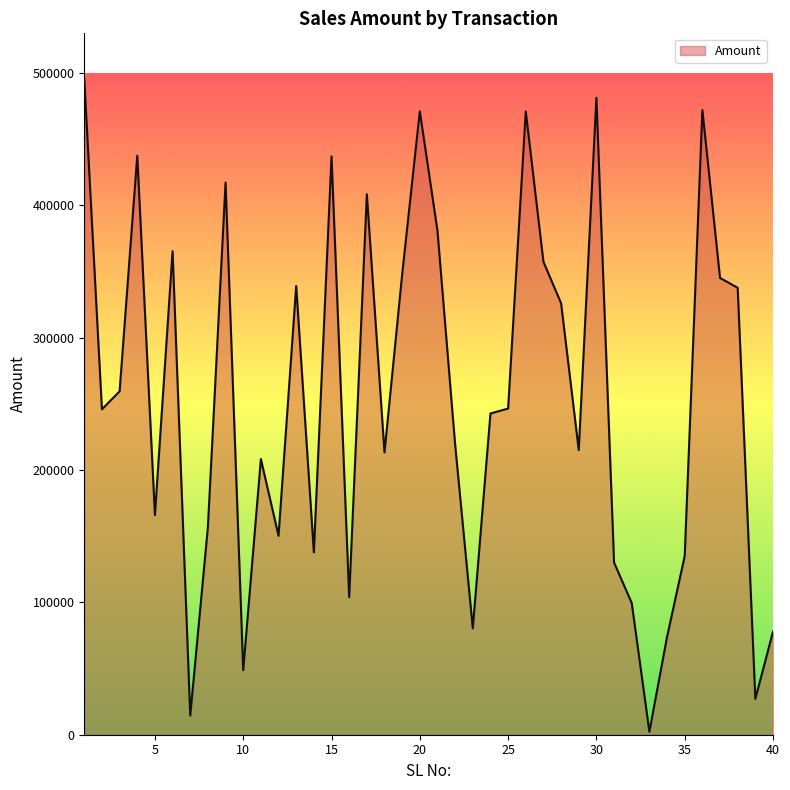

What is the greatest value displayed?

495414.8